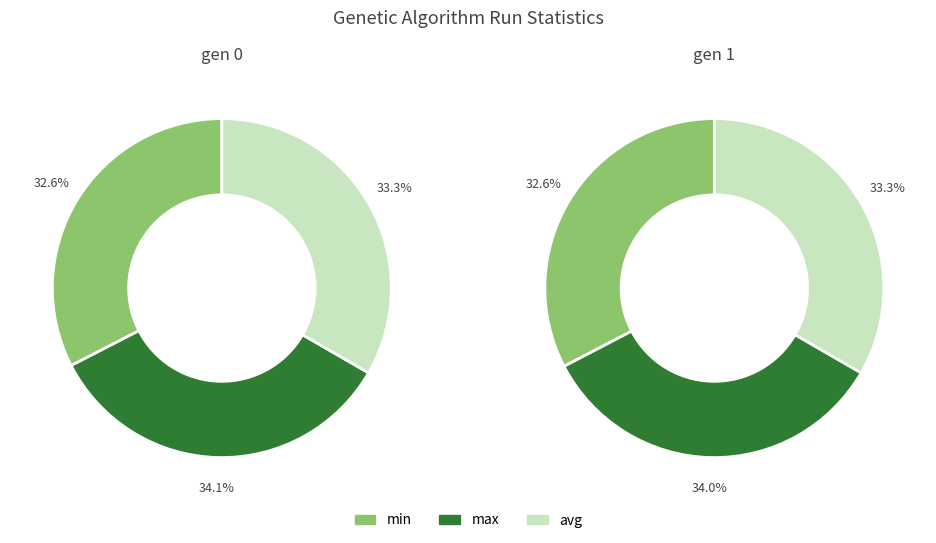

To the nearest percent, what portion does gen 0 represent?

50%